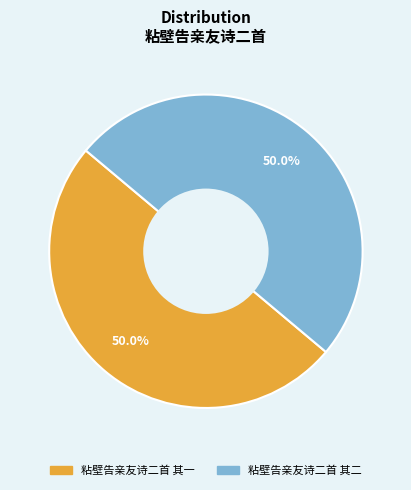

Is it true that 粘壁告亲友诗二首 其二 is 50% of the pie?

True